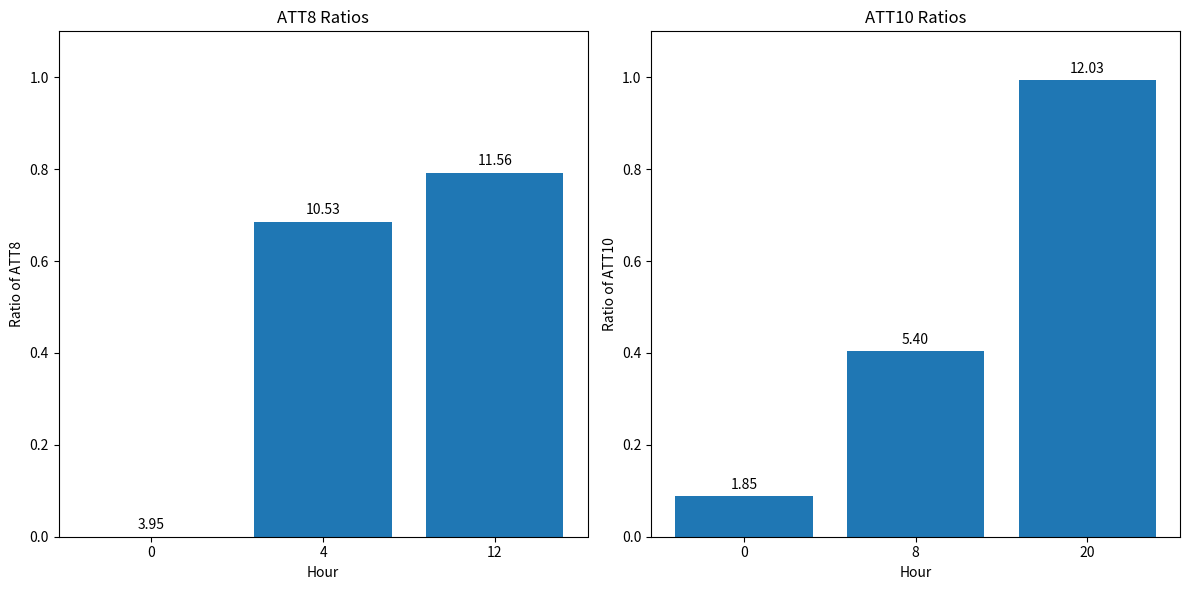

The value of ATT8 at 12 is 0.8. True or false?

True